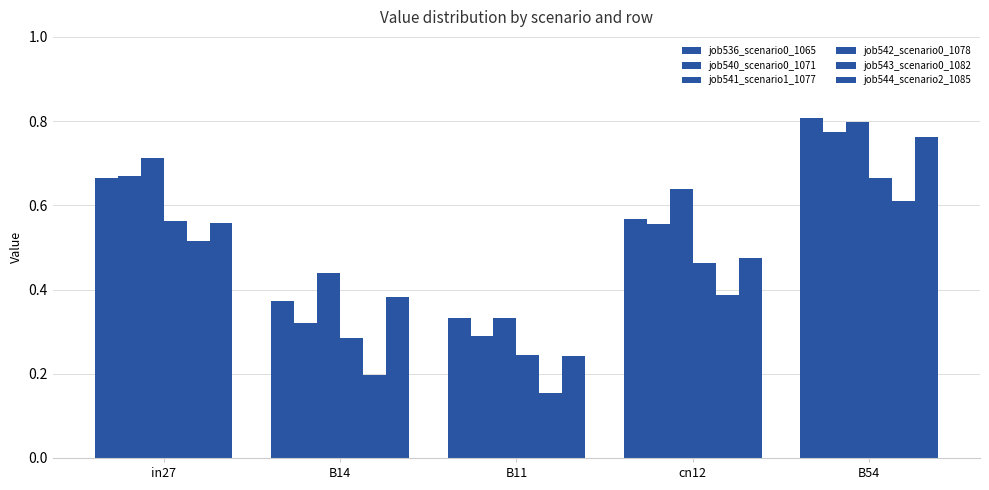

Which category has the lowest value in the job536_scenario0_1065 series?

B11